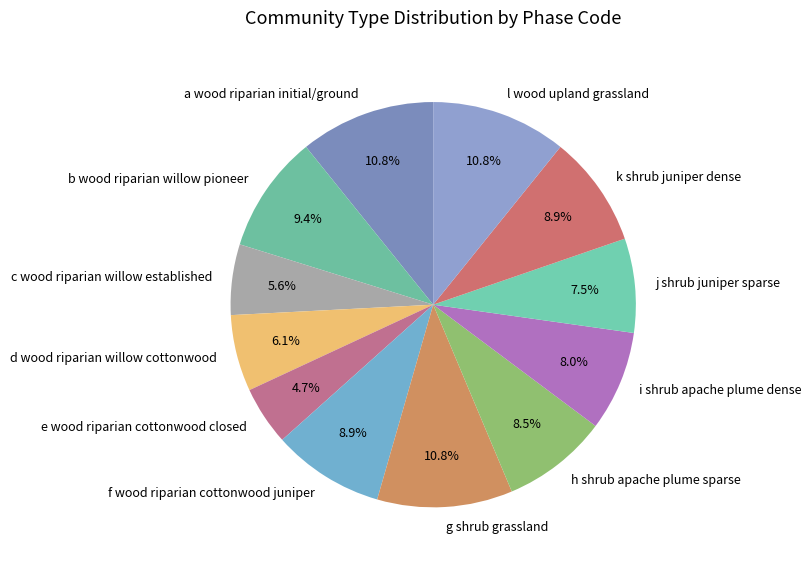

To the nearest percent, what is the difference between the largest and smallest slice percentages?

6%